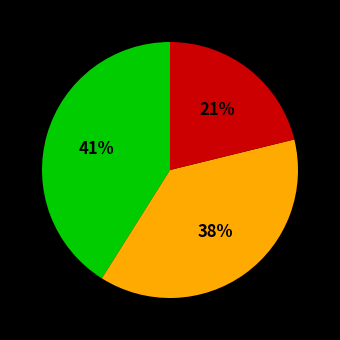

To the nearest percent, what is the difference between the largest and smallest slice percentages?

20%